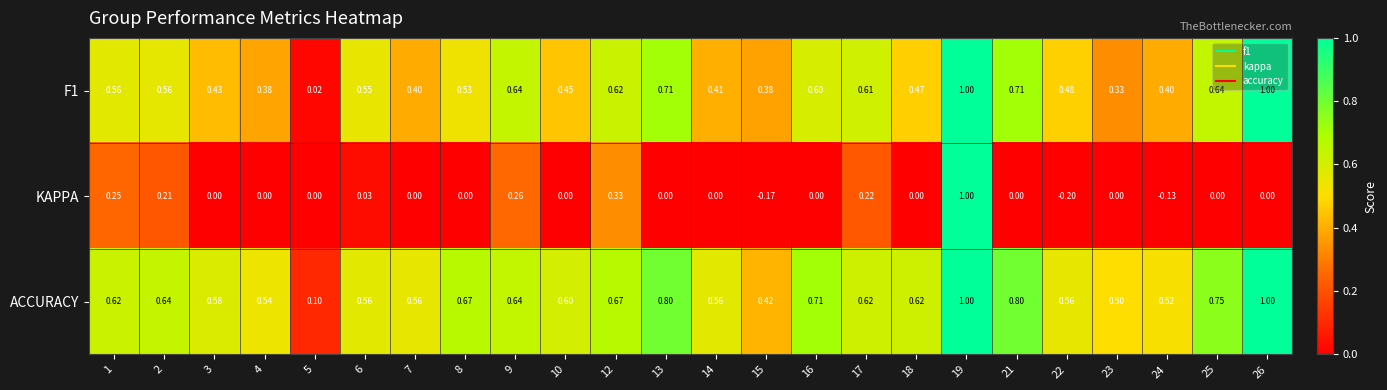

Is the value of F1 at 6 greater than the value of KAPPA at 24?

Yes